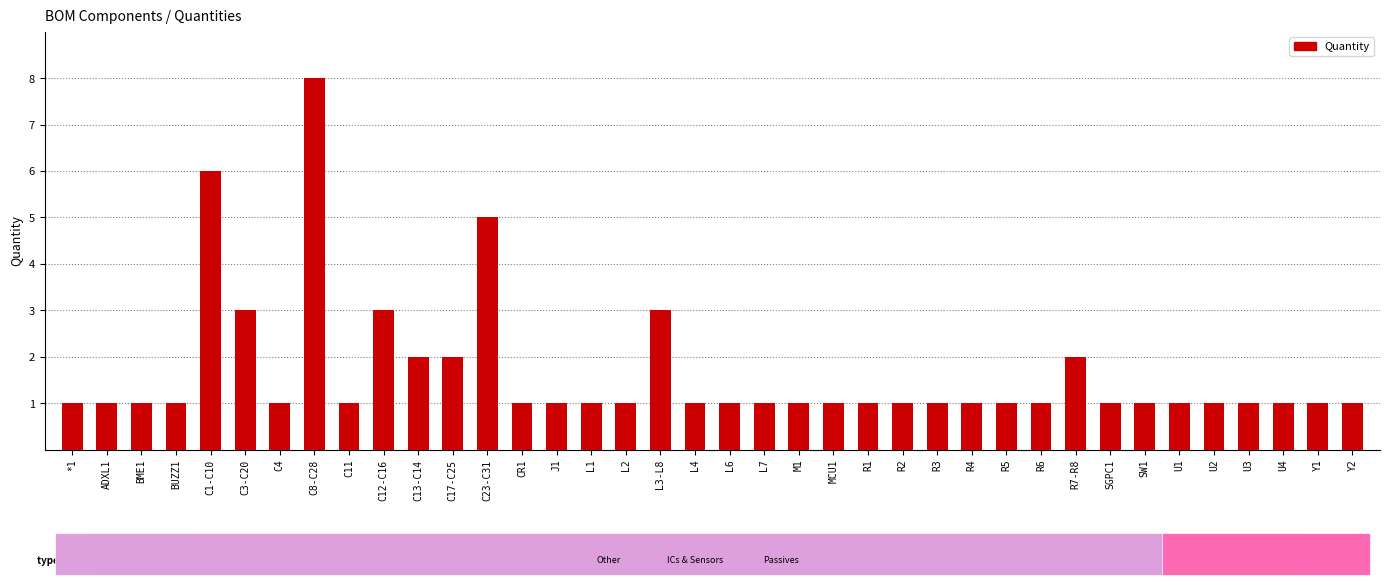

What is the sum of the values at R1 and MCU1?

2